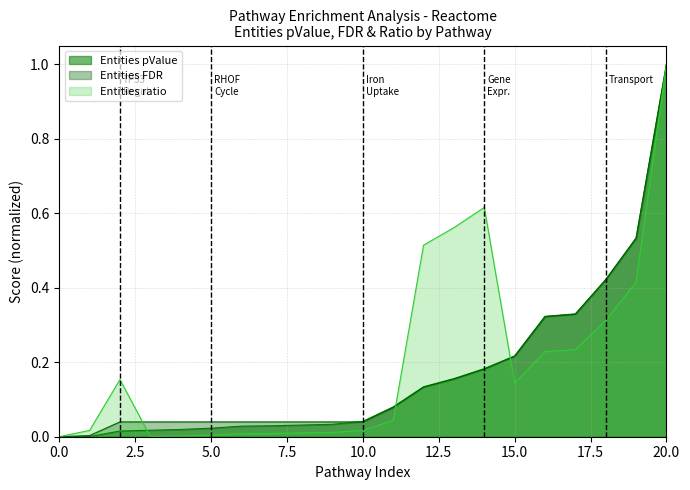

At which category is the sum across all series the highest?

20.0